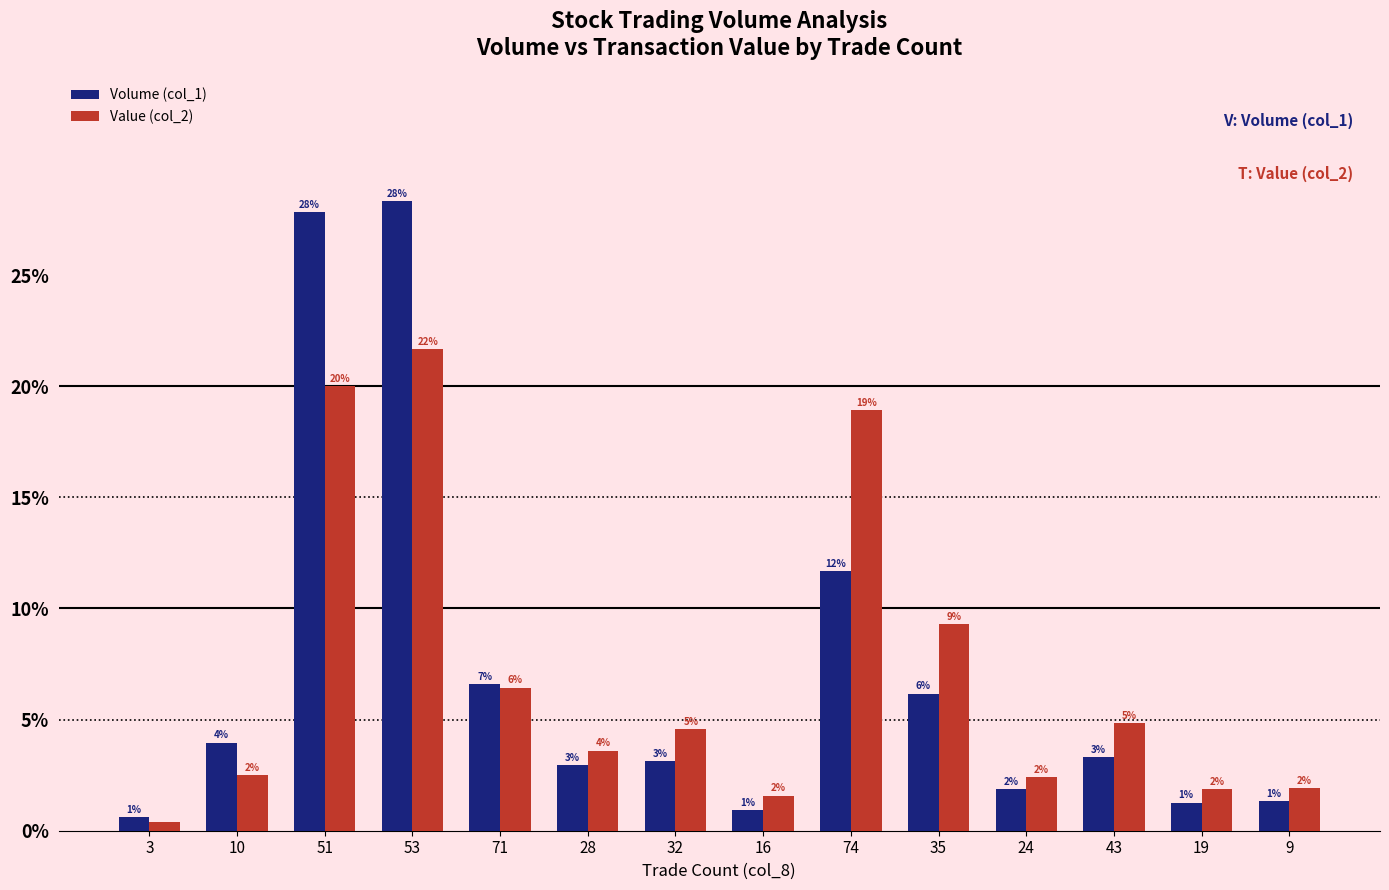

What is the total value across all series at 19?

3.1